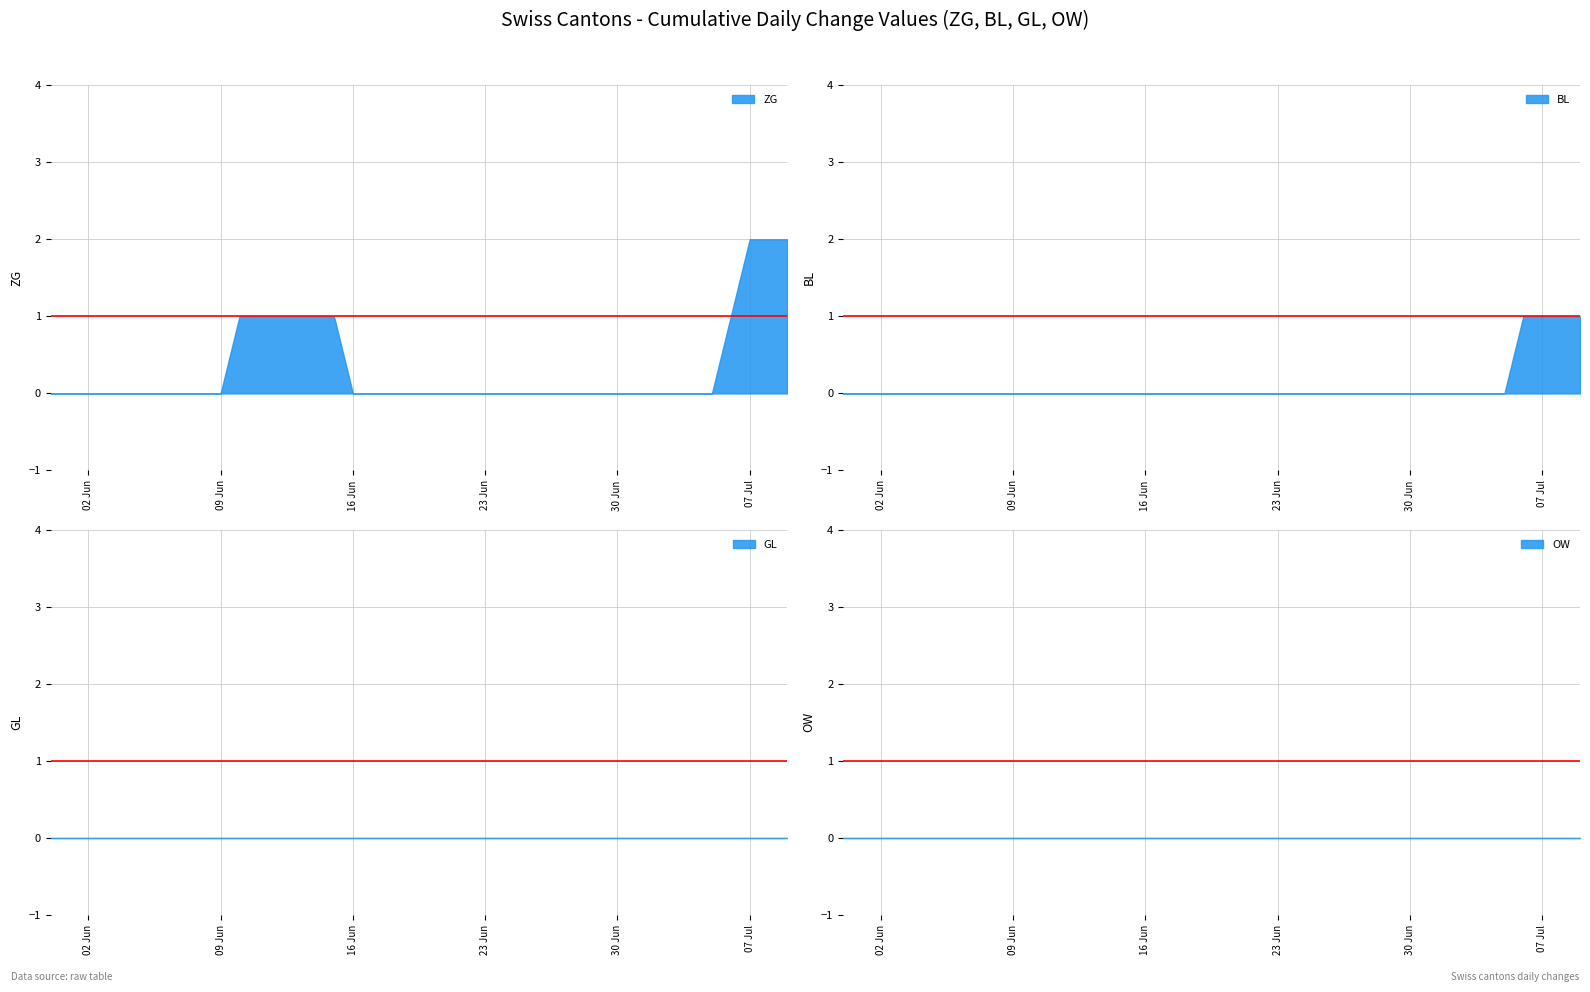

At which category is the sum across all series the highest?

2020-07-07